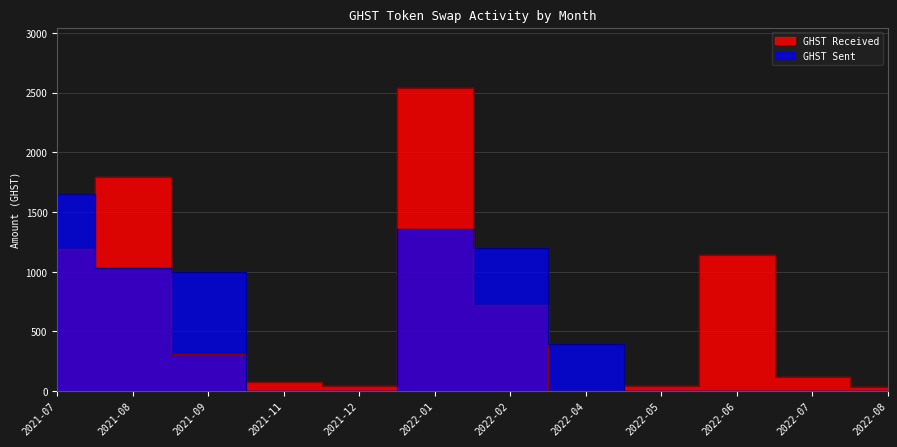

Which series changed the most between 2022-02 and 2022-07?

GHST Sent